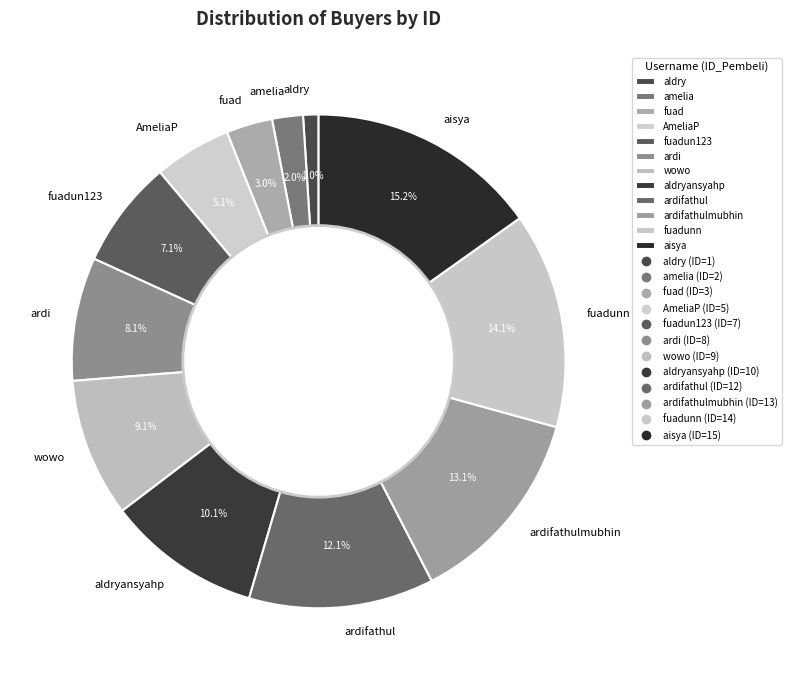

Count the number of slices in the pie.

12